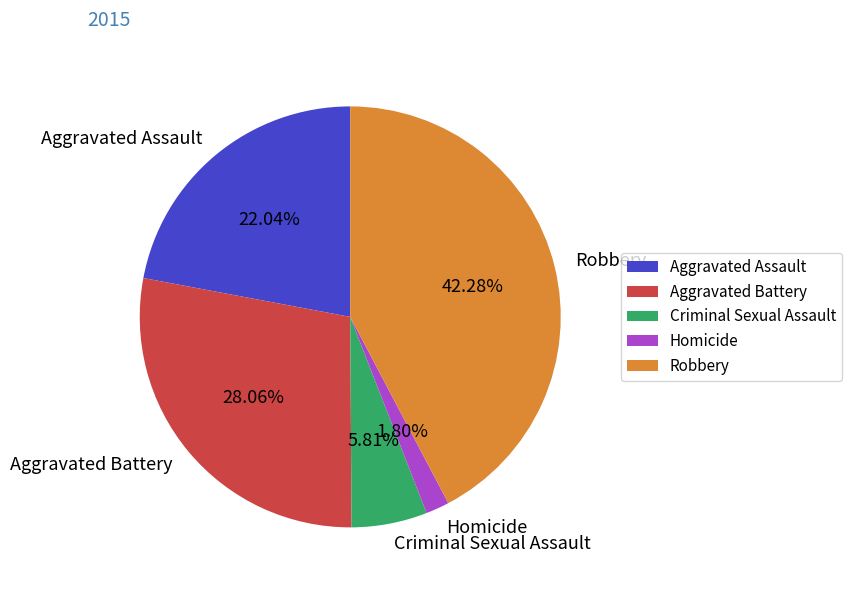

What is the smallest slice in the pie chart?

Homicide